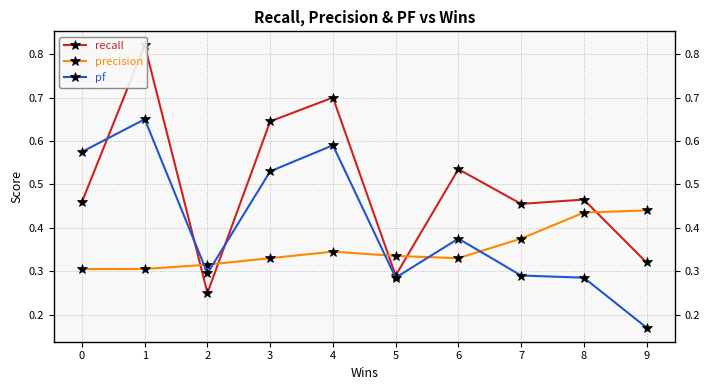

True or false: recall and pf cross at least once.

True